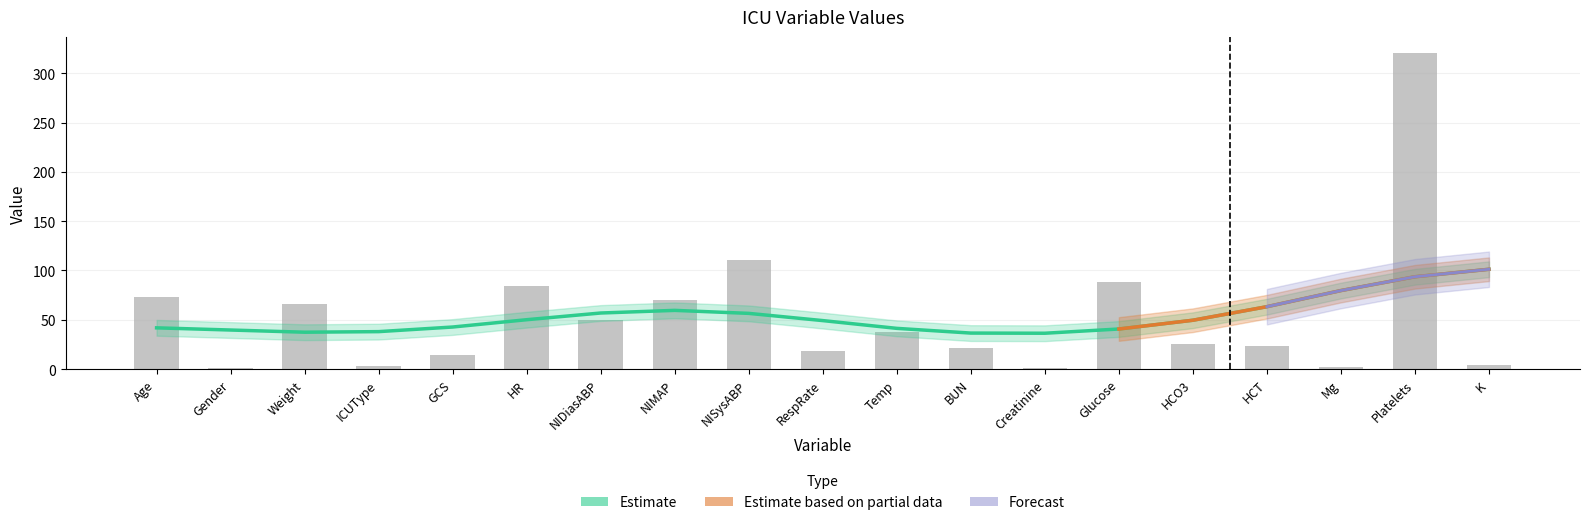

Does the chart contain any negative values?

No